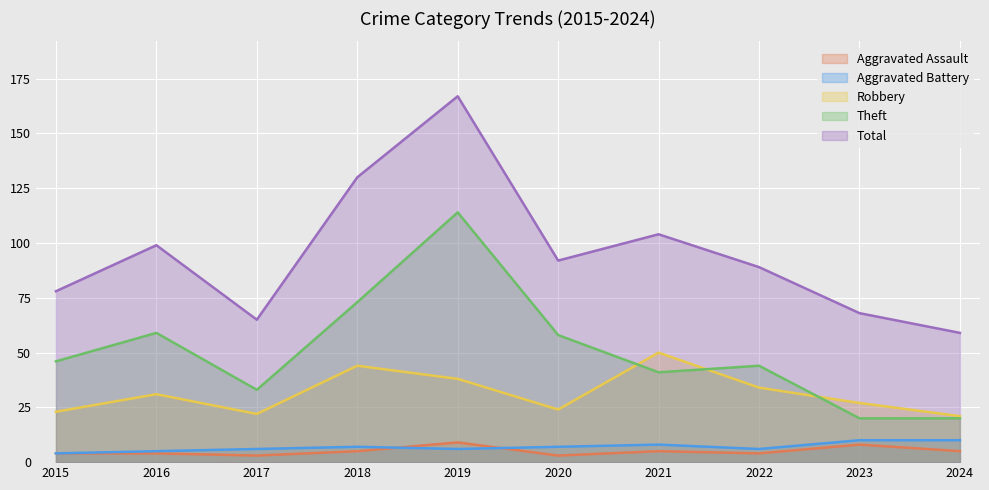

What is the value of the Robbery point at the 9th from the left?

27